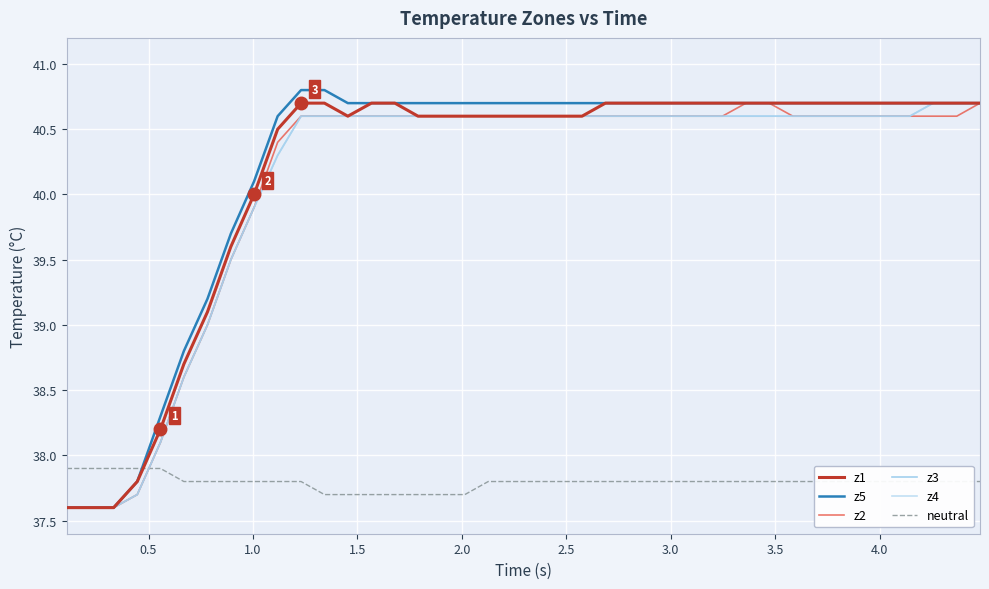

Is this an area chart (filled region under the line)?

No